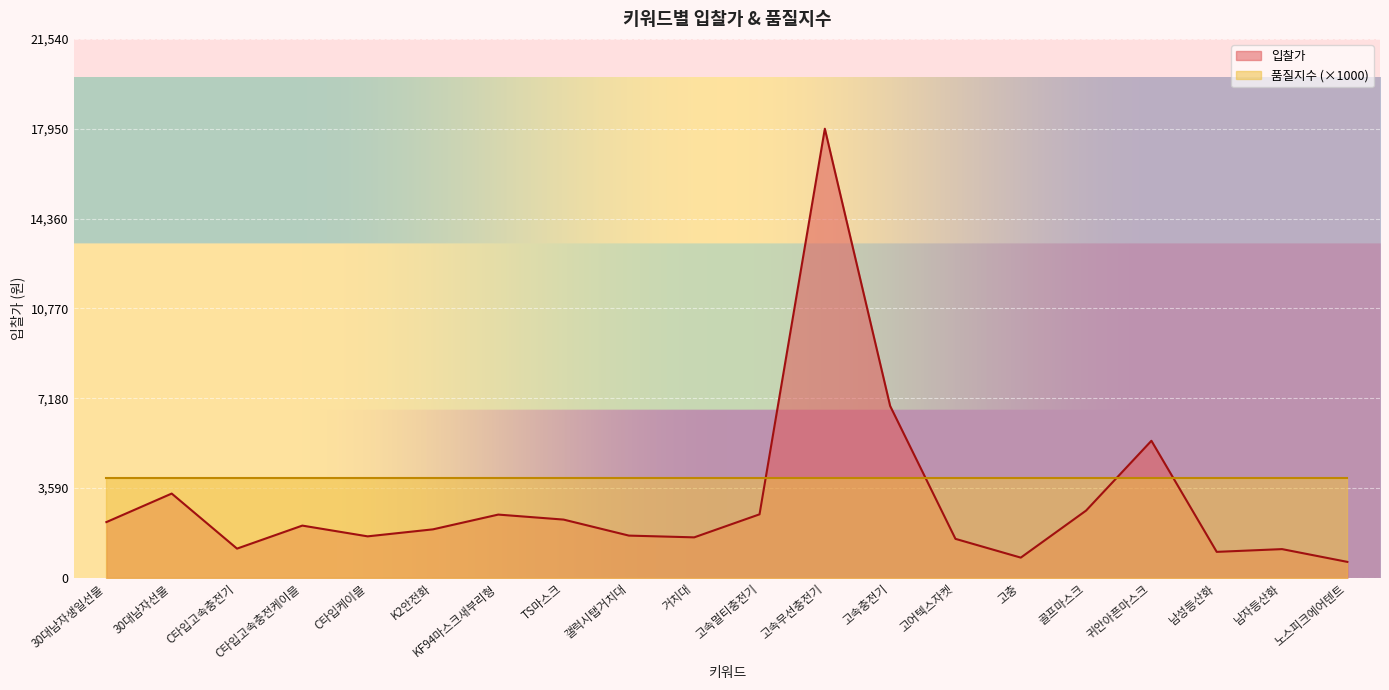

True or false: the data shows 1170 at C타입고속충전기.

True